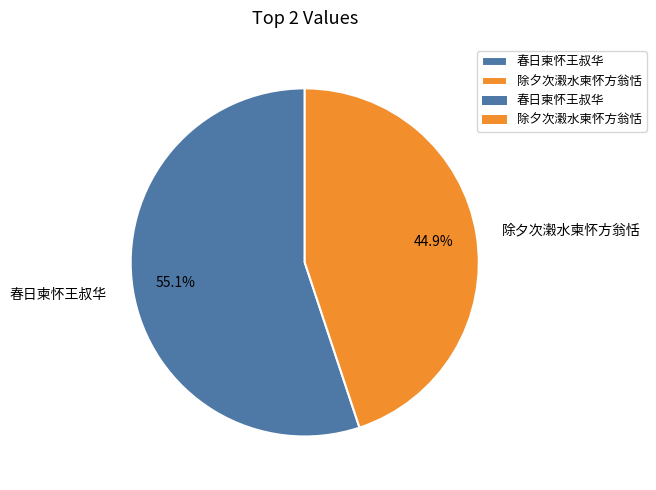

What is the largest slice in the pie chart?

春日柬怀王叔华